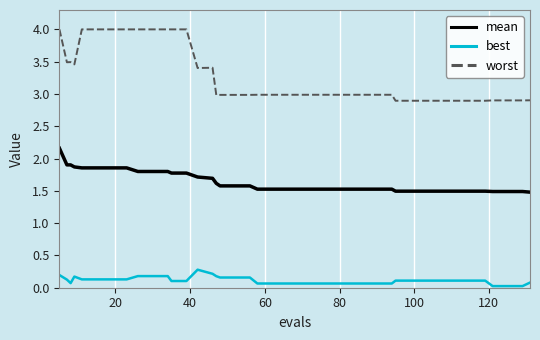

What is the highest value of the mean series?

2.2